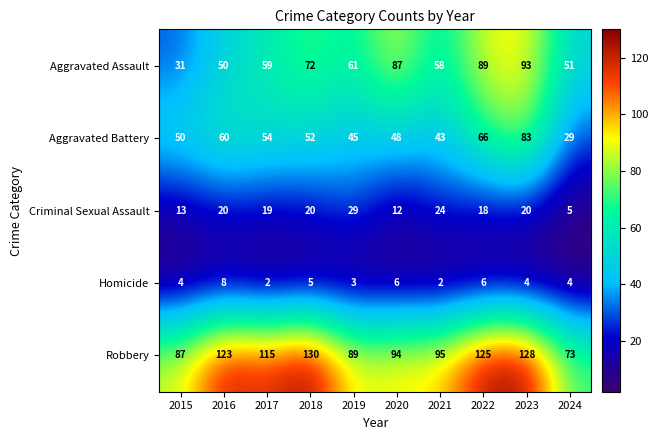

What is the smallest value displayed?

2